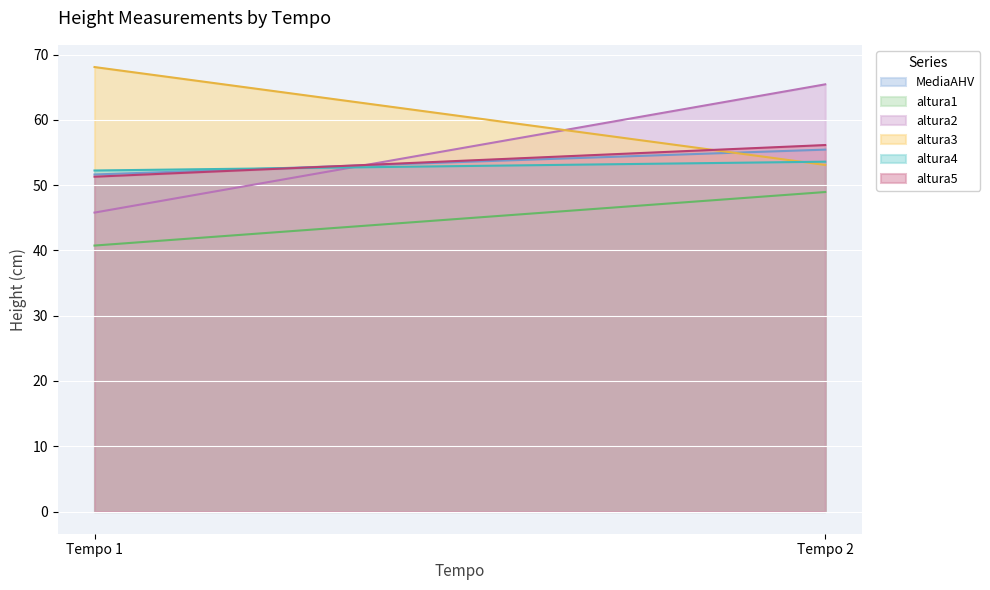

Rank the categories by altura3 value from highest to lowest.

Tempo 1, Tempo 2